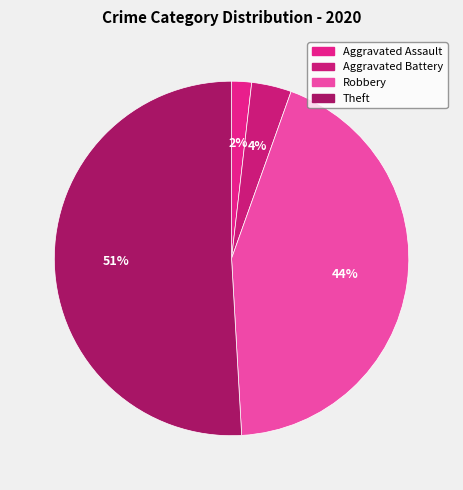

The Robbery slice represents 44% of the pie. True or false?

True